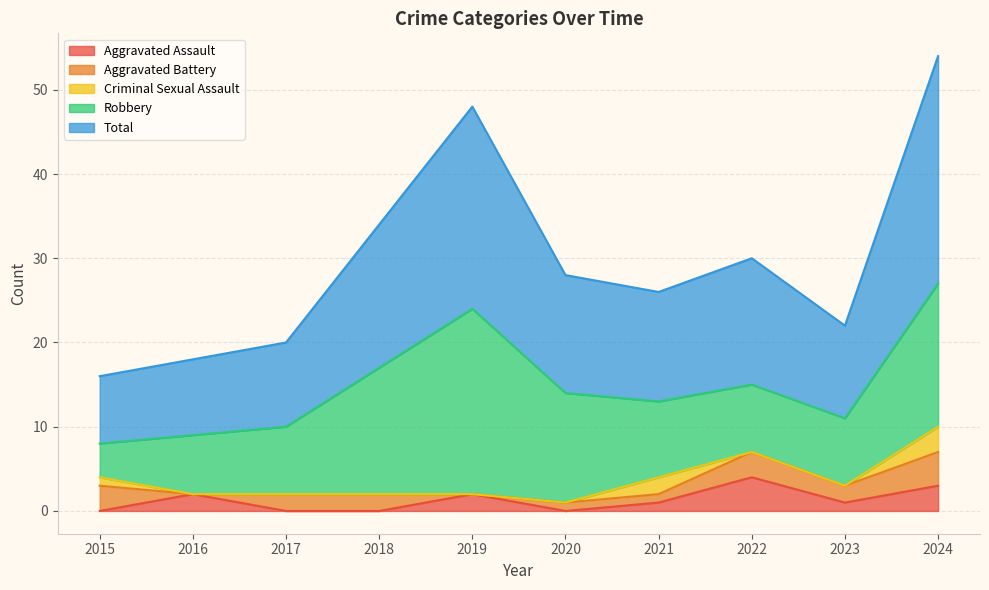

Is it true that Robbery equals 10 at 2018?

False